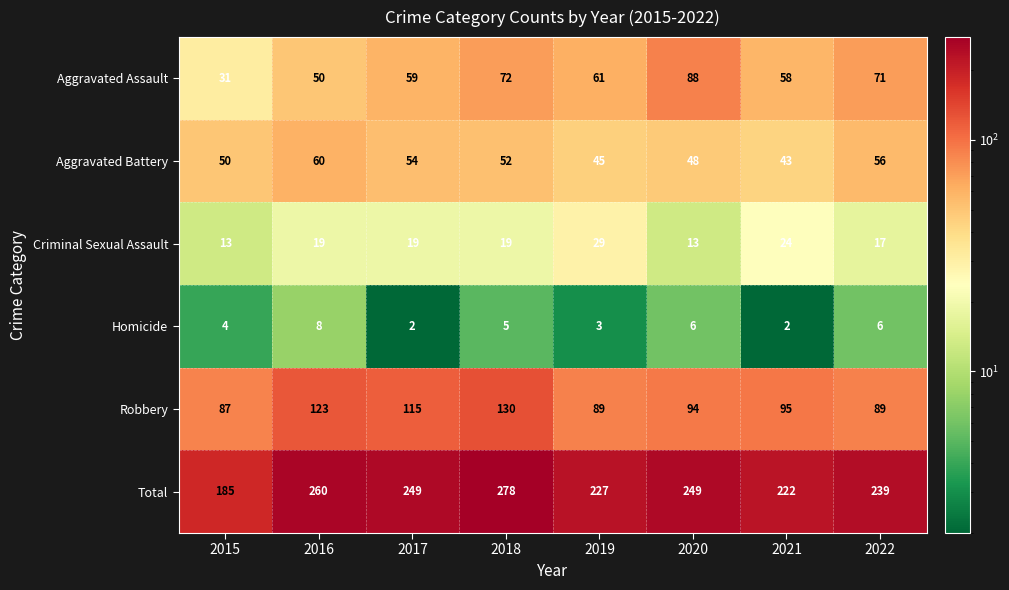

Count the number of data series in this chart.

6